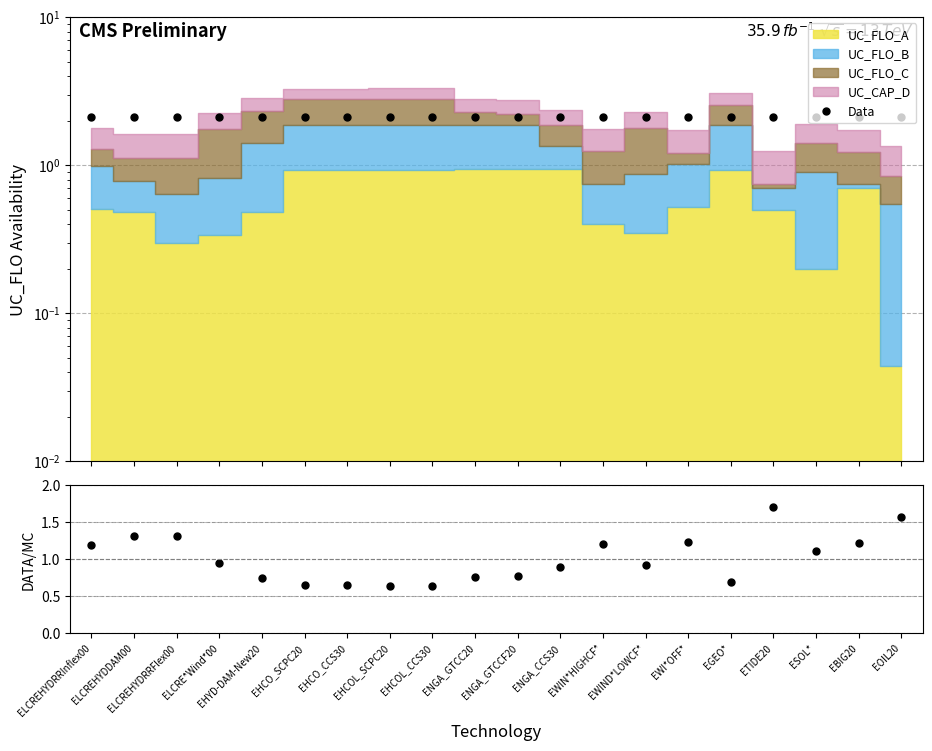

What position from the left is EWIN*HIGHCF*?

13